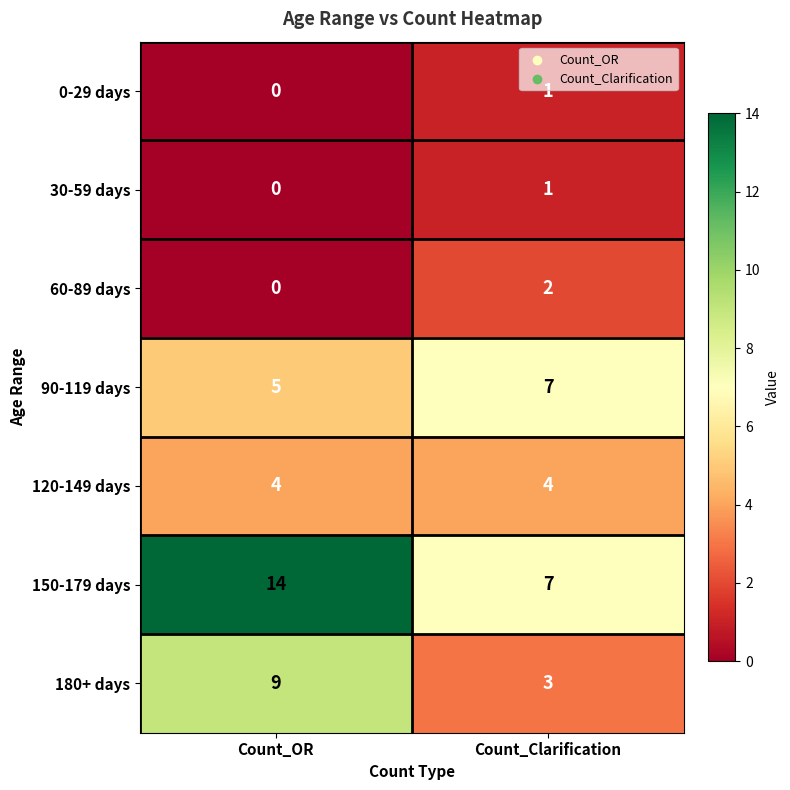

Which series has the largest range (max minus min)?

150-179 days